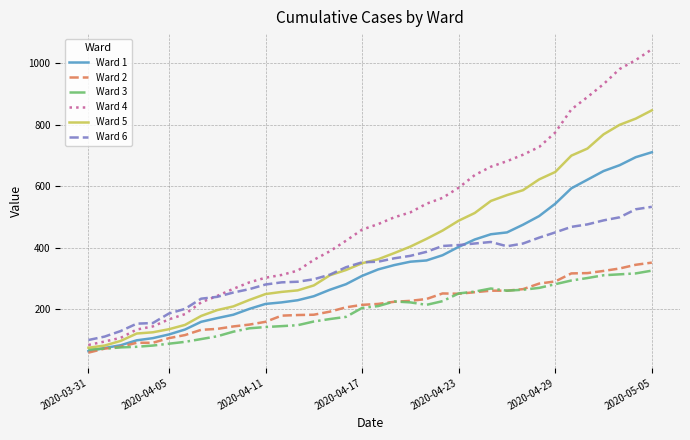

Which series has the widest spread of values?

Ward 4